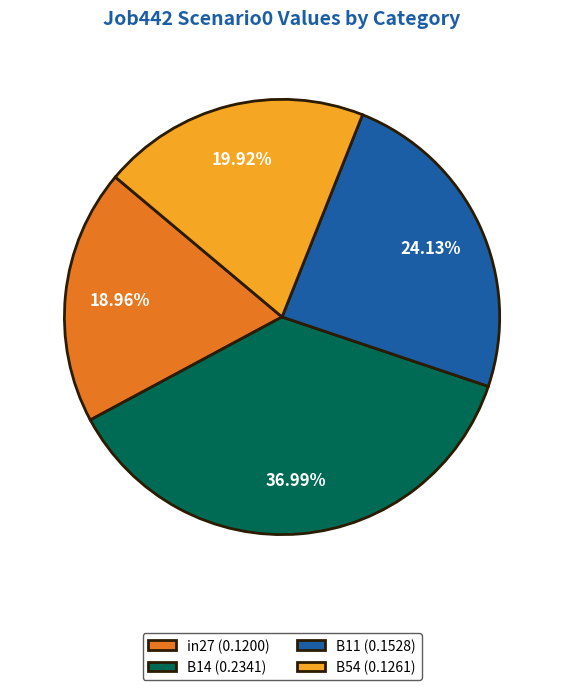

Is the sum of in27 (0.1200) and B14 (0.2341) greater than half?

Yes